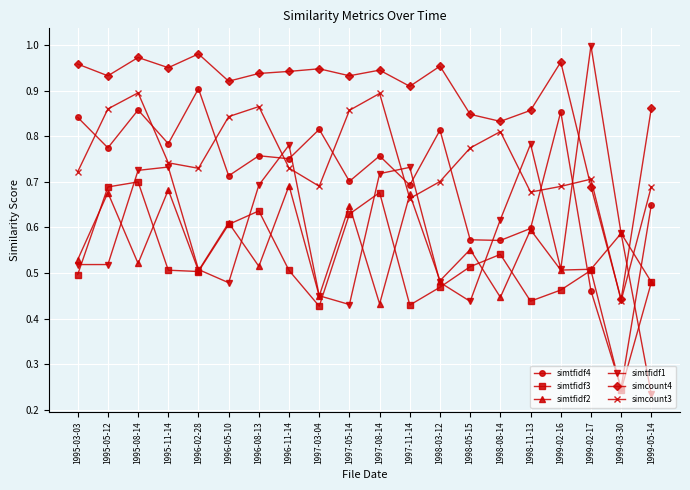

Is the value of simtfidf3 at 1996-05-10 greater than the value of simcount3 at 1995-08-14?

No